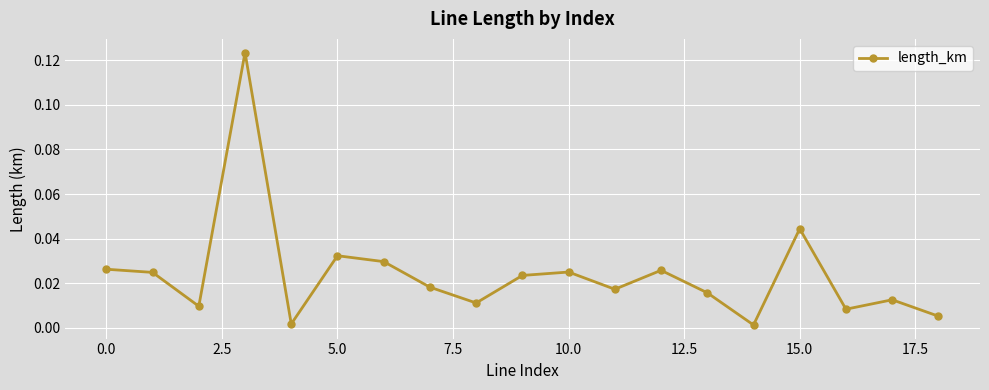

How many interior local valleys (lower than both neighbors) does the data have?

6